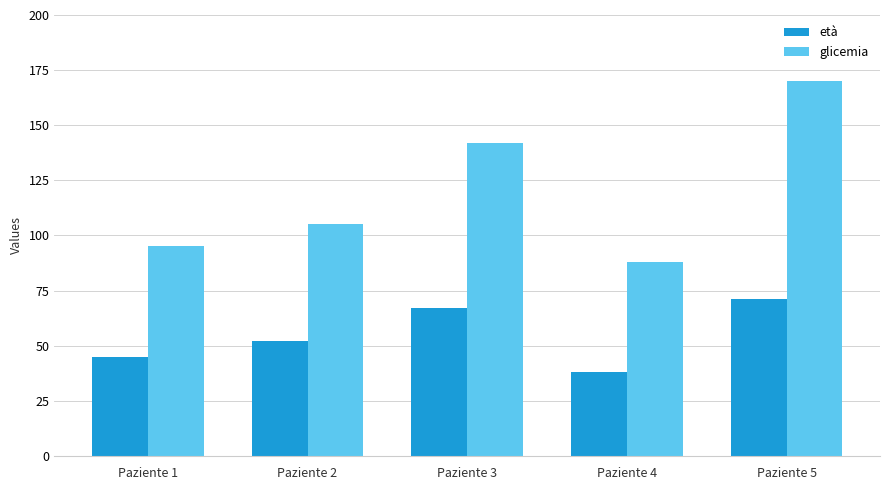

What is the sum of all età values?

273